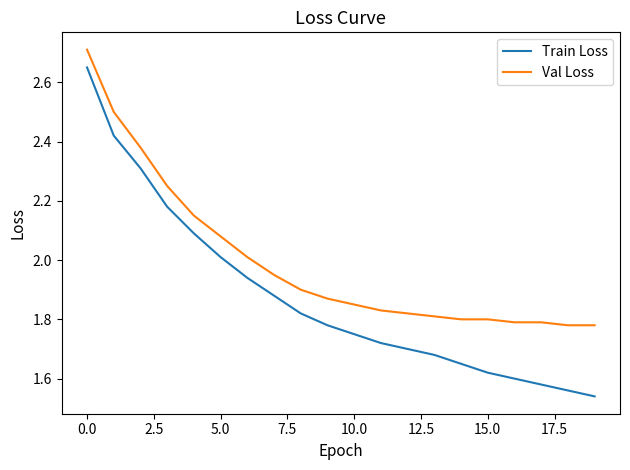

Which series has the largest total across all categories?

Val Loss